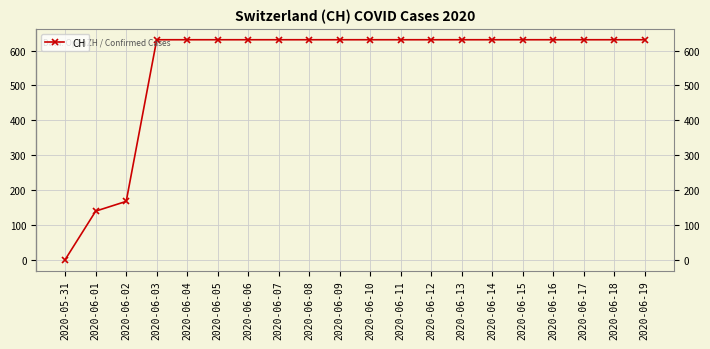

What position from the left is 2020-06-13?

14